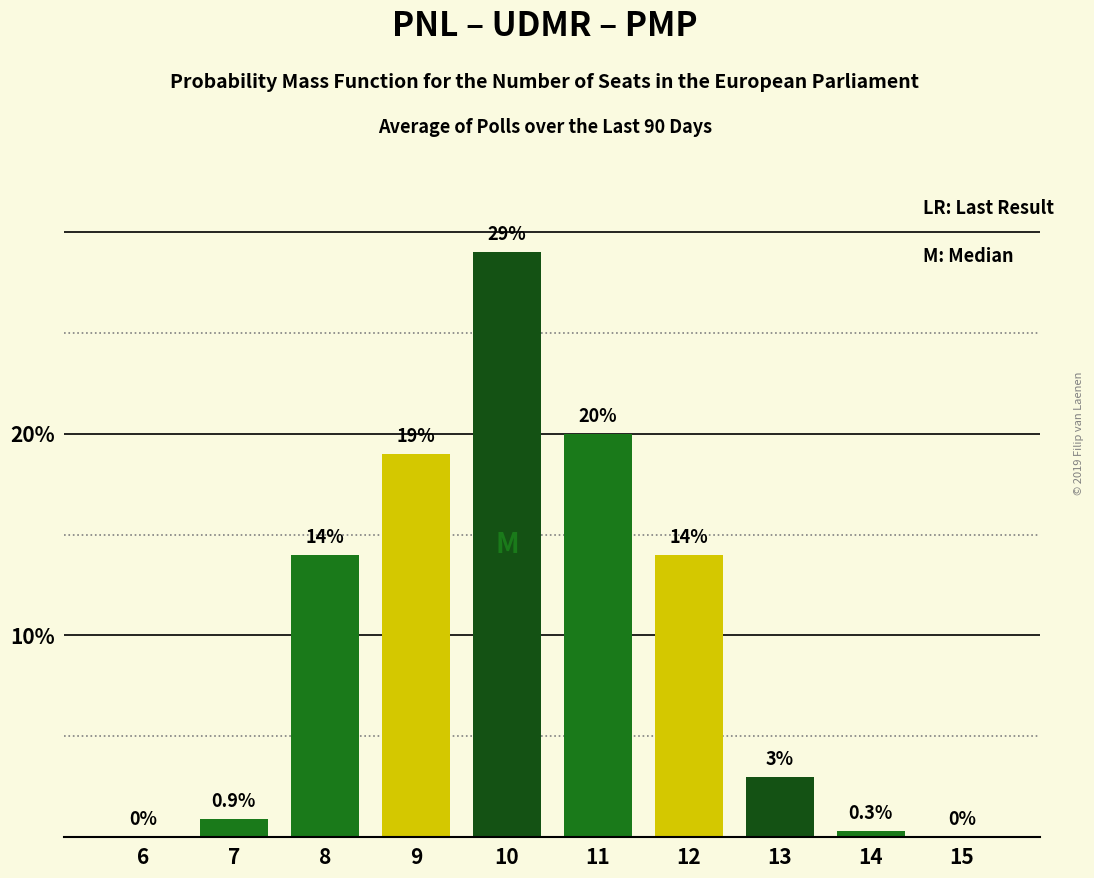

Which has a higher value, 6 or 9?

9